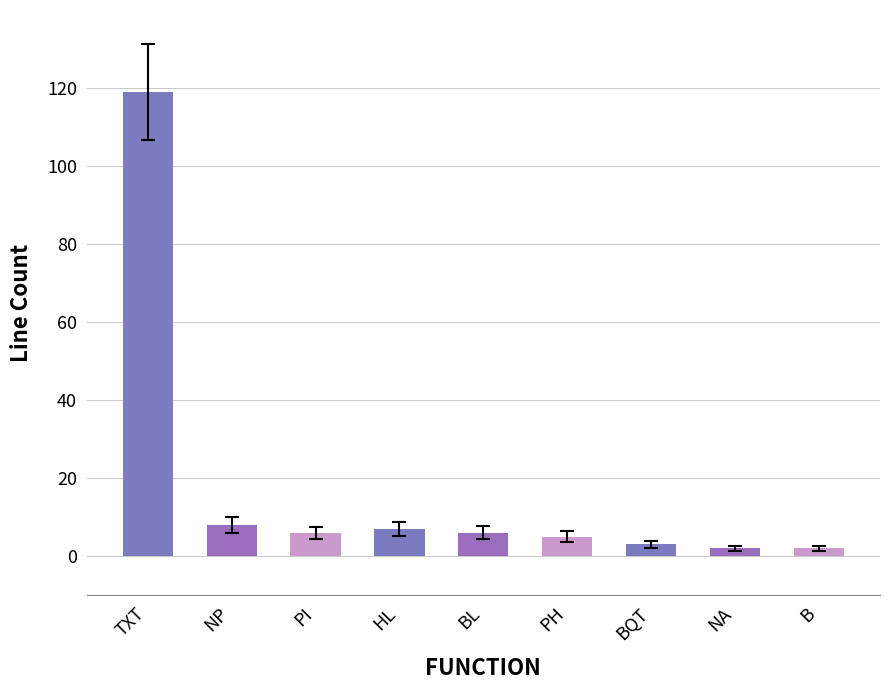

At which label is the value closest to 60?

NP